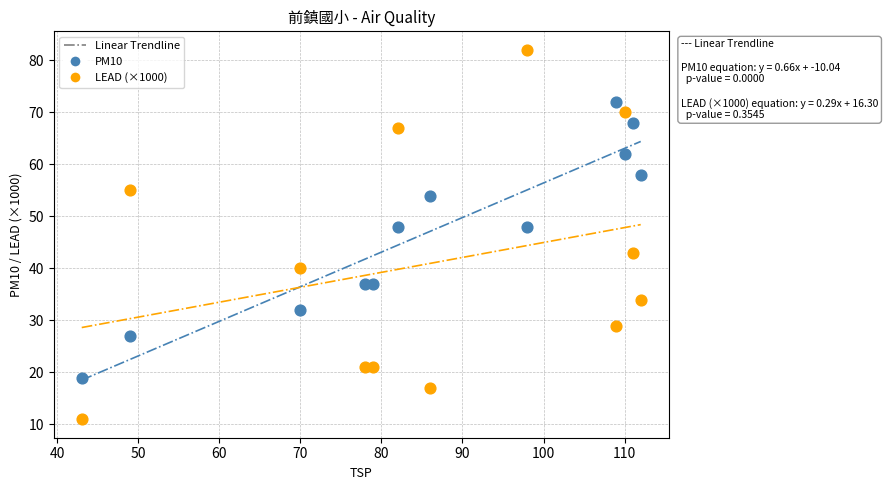

Across all data points, what is the range of X values (max minus min)?

69